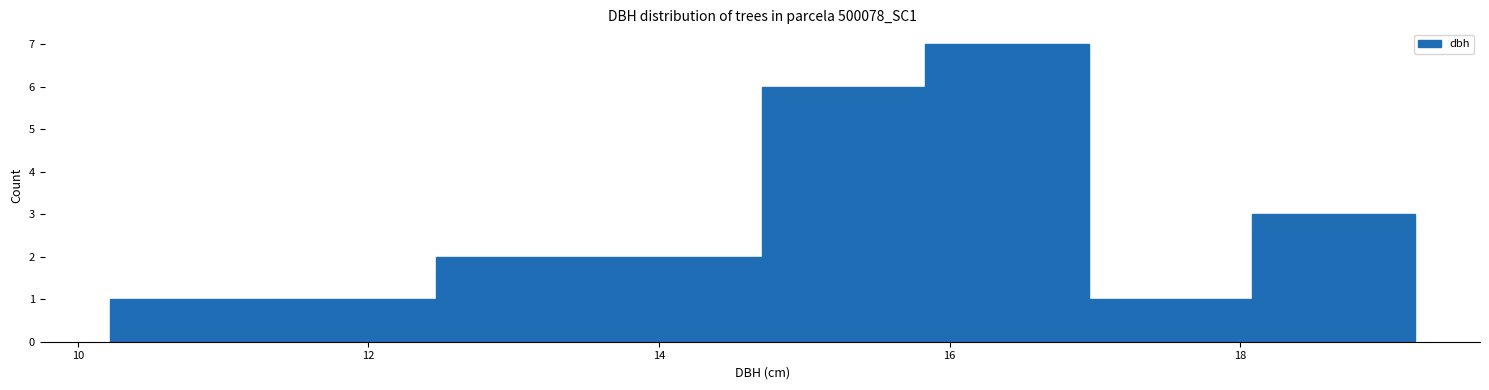

Which range on the x-axis has the tallest bar?

15.8 to 17.0